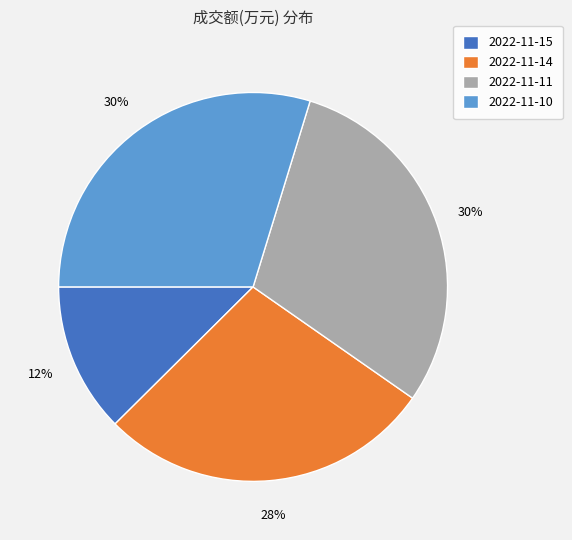

Do 2022-11-10 and 2022-11-14 together represent more than half of the pie?

Yes